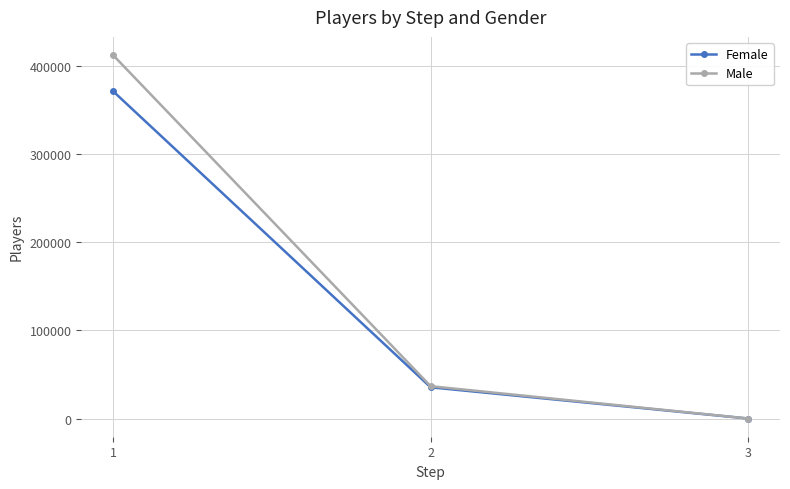

How many categories are shown in the chart?

3